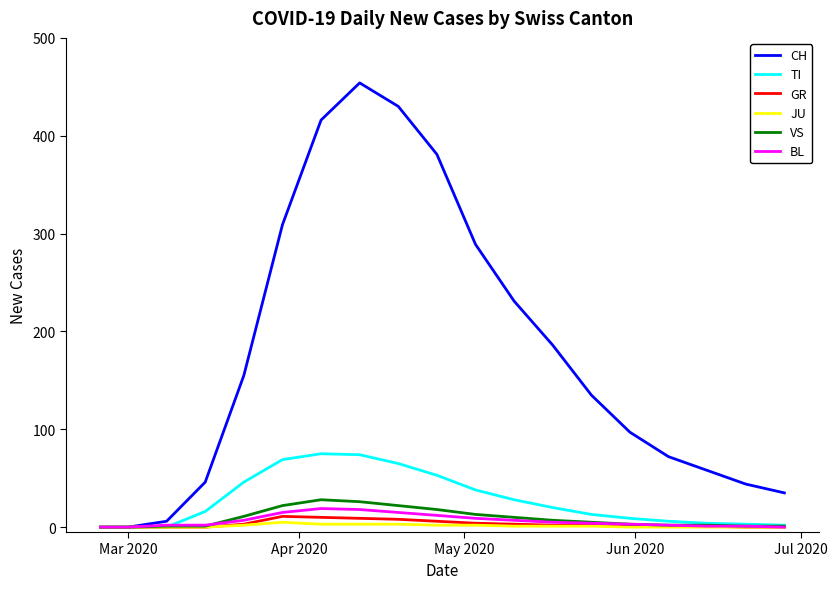

How many lines are shown in the chart?

6